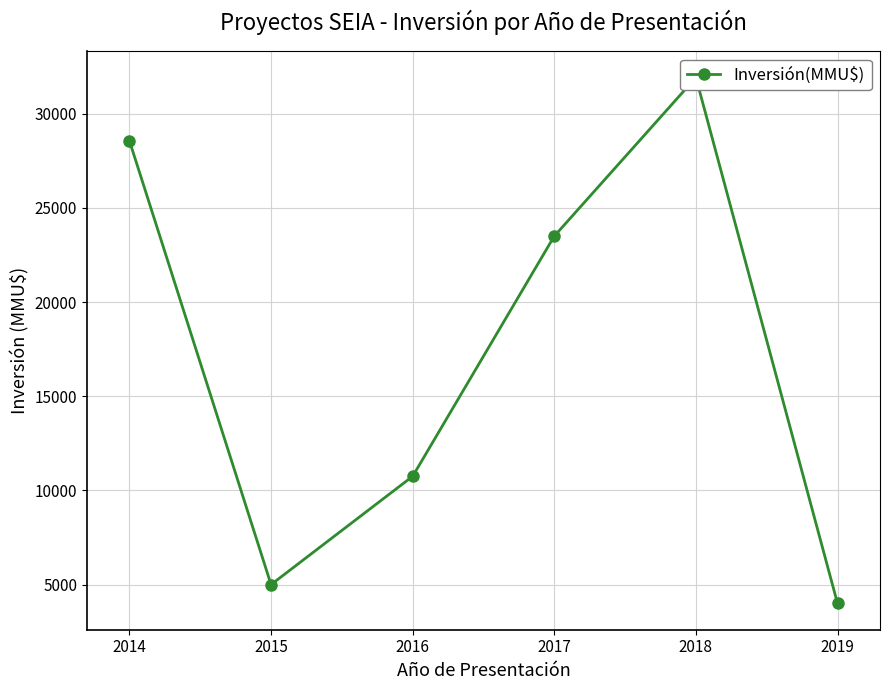

What is the change in value from 2015 to 2017?

+18500